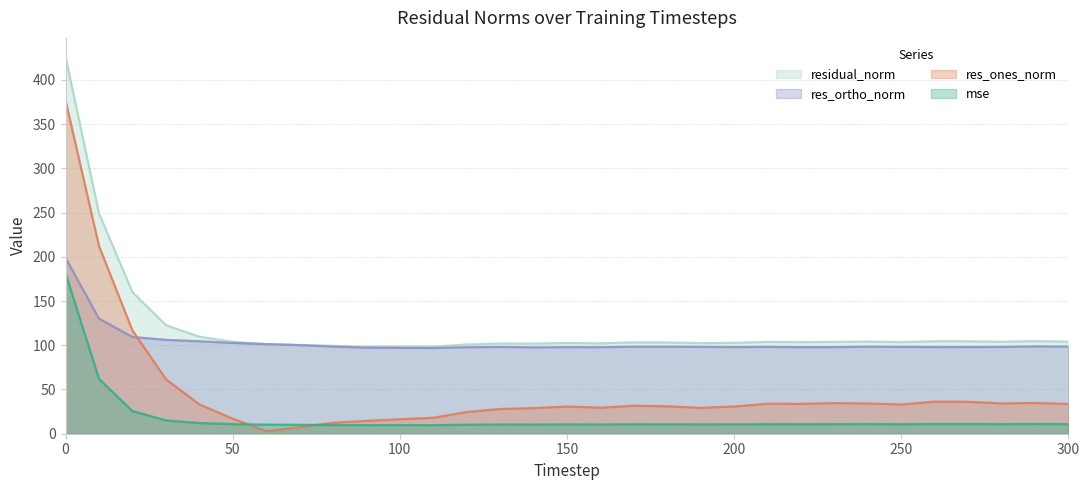

Which has a higher value, 220 or 30?

30